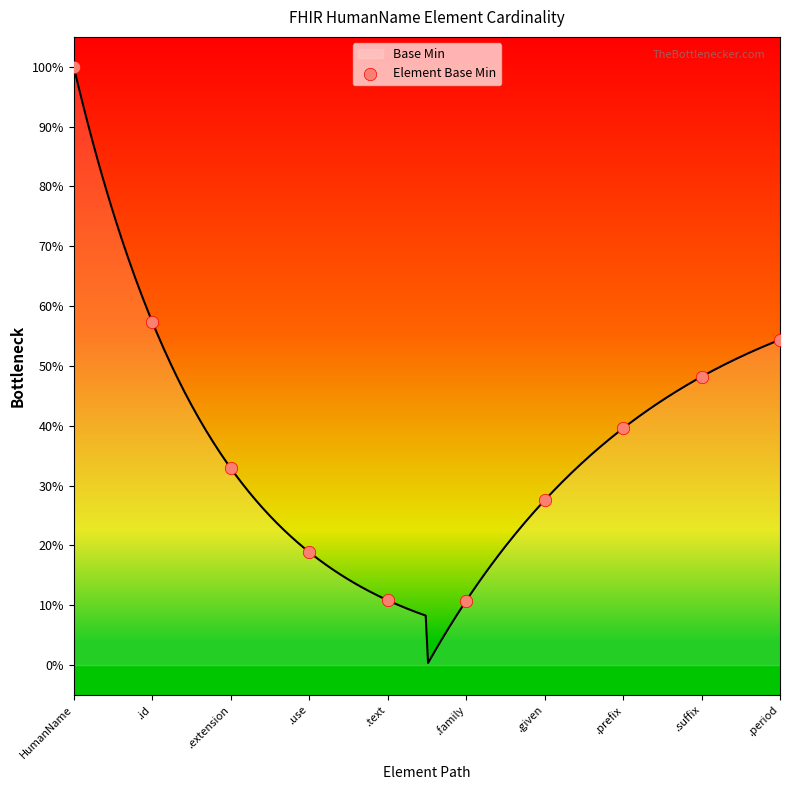

Between .text and .given, which is larger?

.given